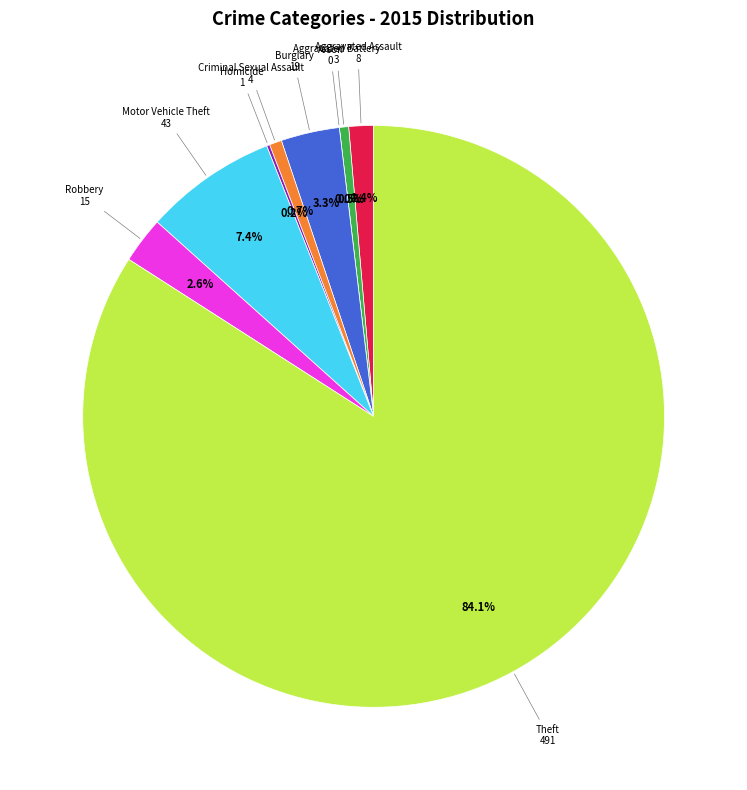

The Theft slice represents 71% of the pie. True or false?

False